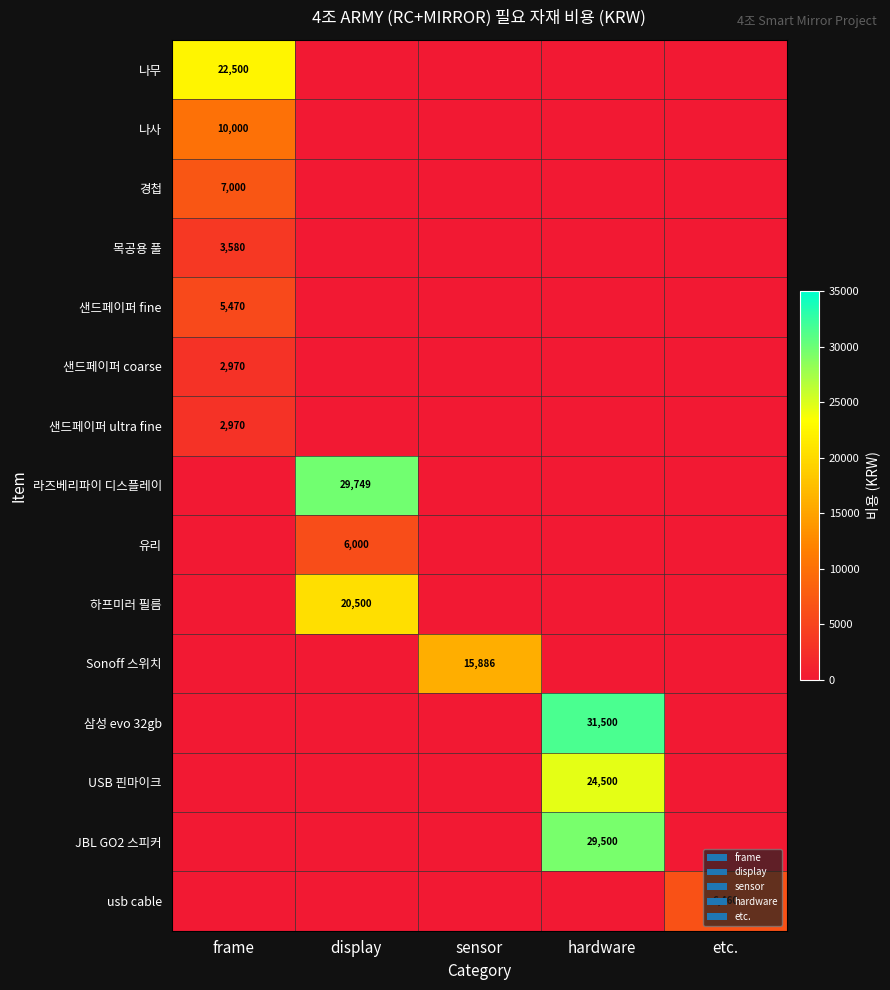

The value of Sonoff 스위치 at sensor is 5510. True or false?

False